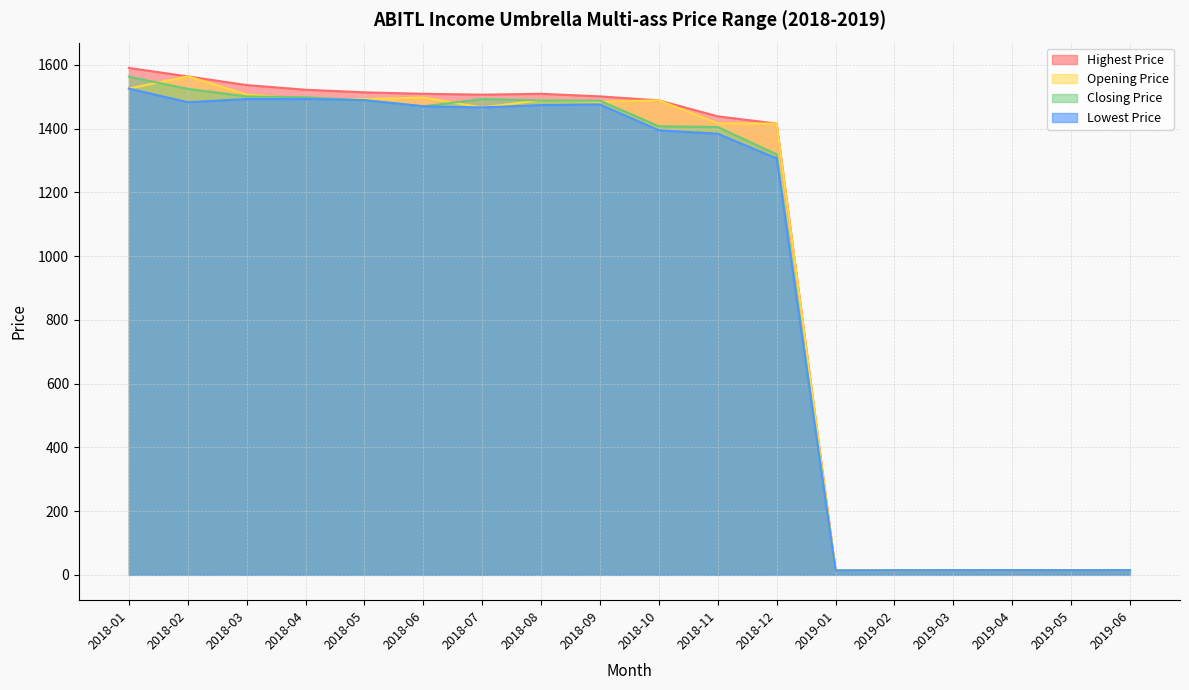

What is the maximum value for Lowest Price?

1525.9